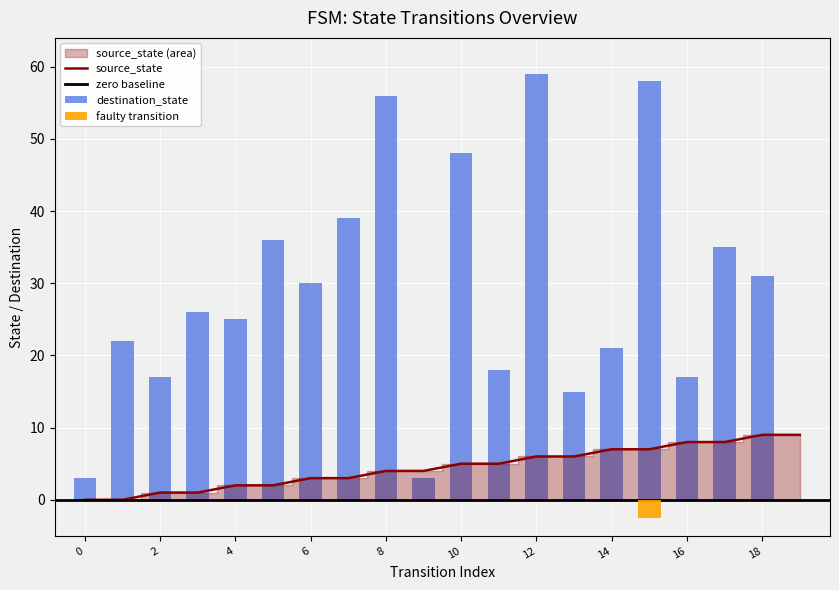

What is the difference between the maximum and minimum values in the destination_state series?

59